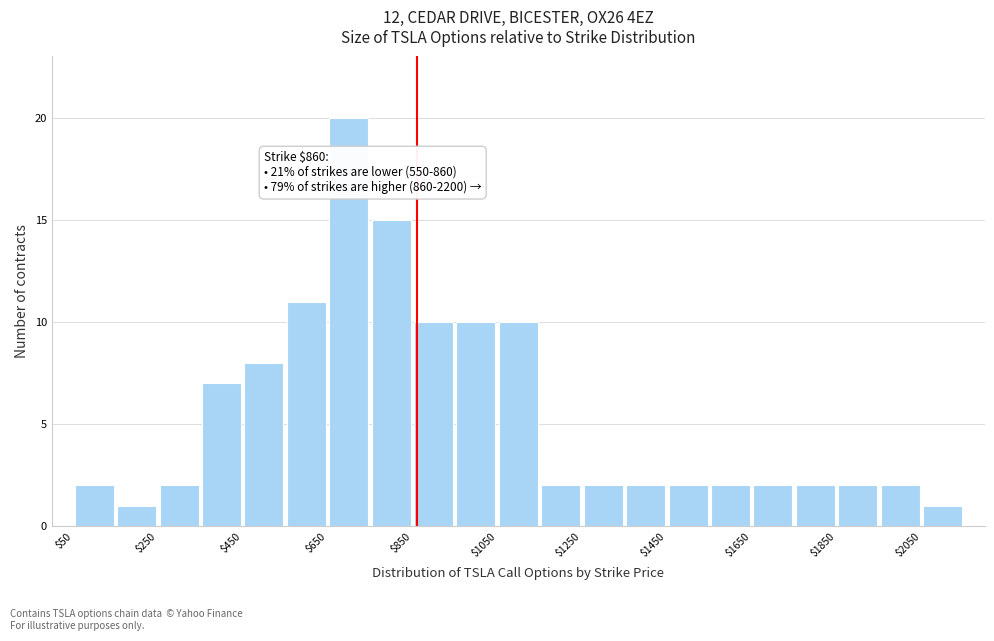

Which range on the x-axis has the tallest bar?

650 to 750